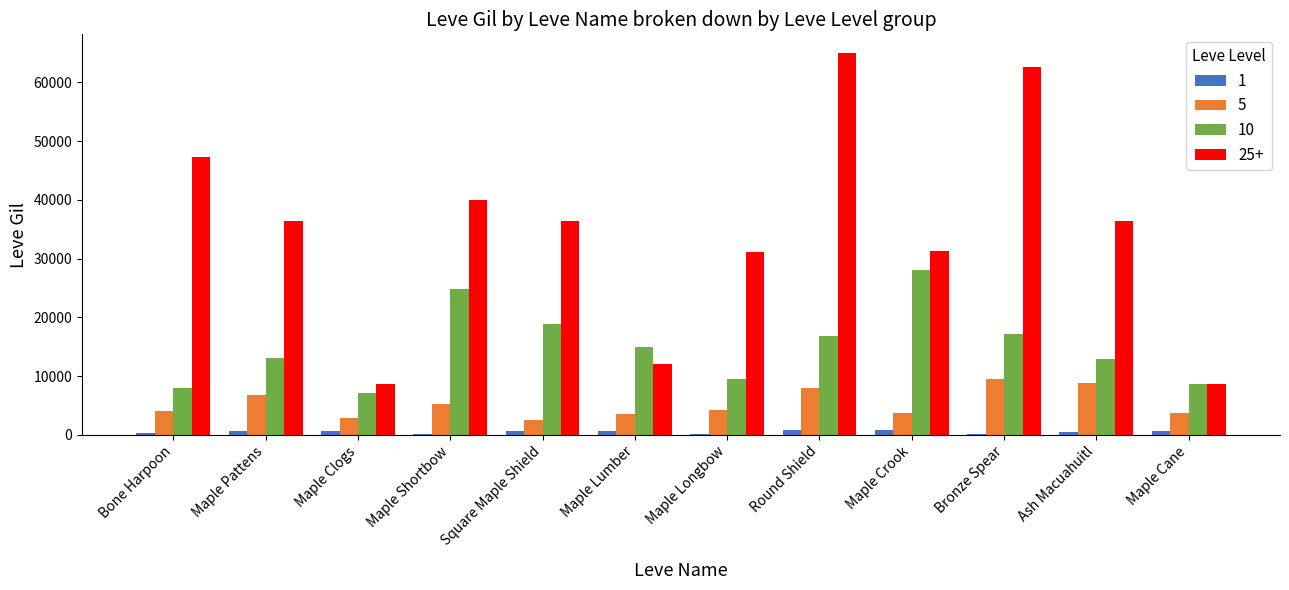

Is it true that 25+ equals 81515 at Bronze Spear?

False